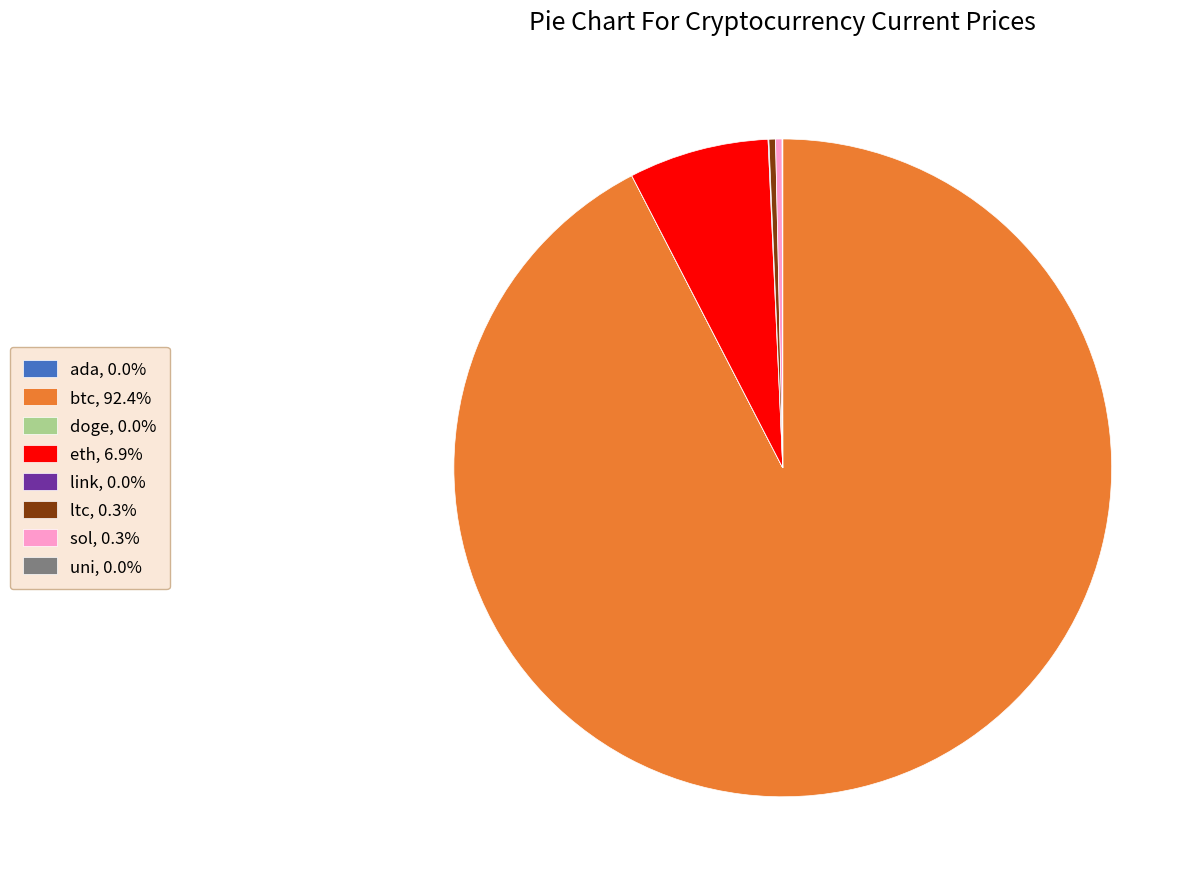

Does btc, 92.4% account for over 50% of the chart?

Yes